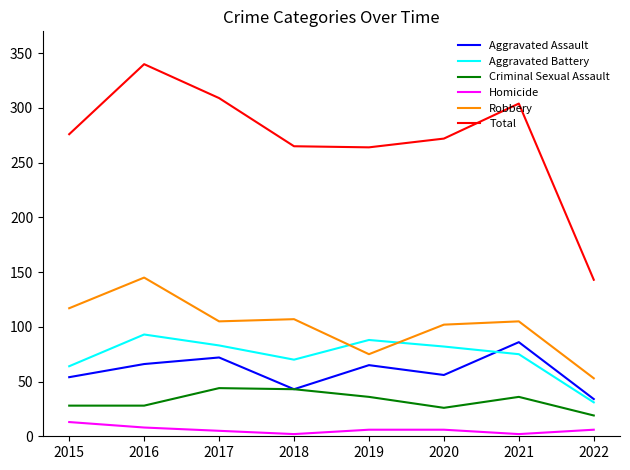

Is it true that Robbery equals 22 at 2021?

False